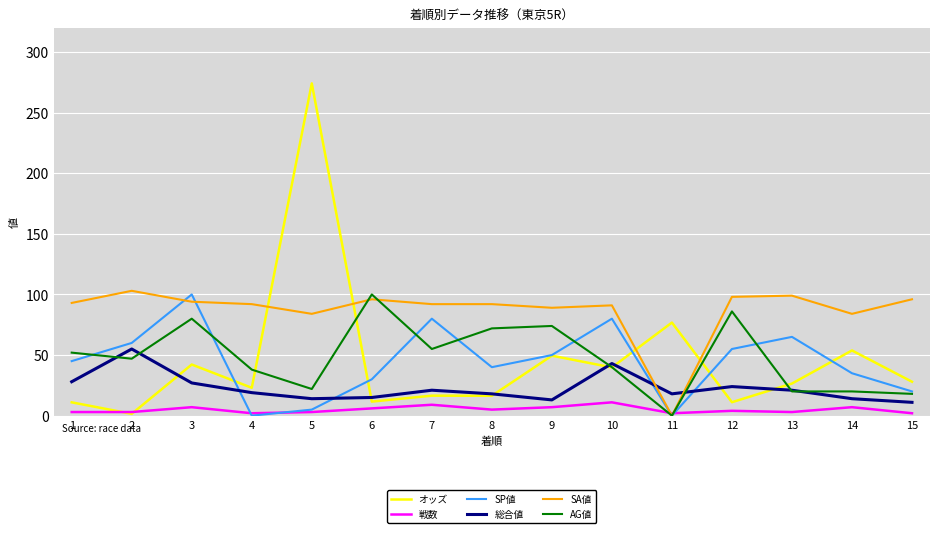

What is the highest value of the 戦数 series?

11.0